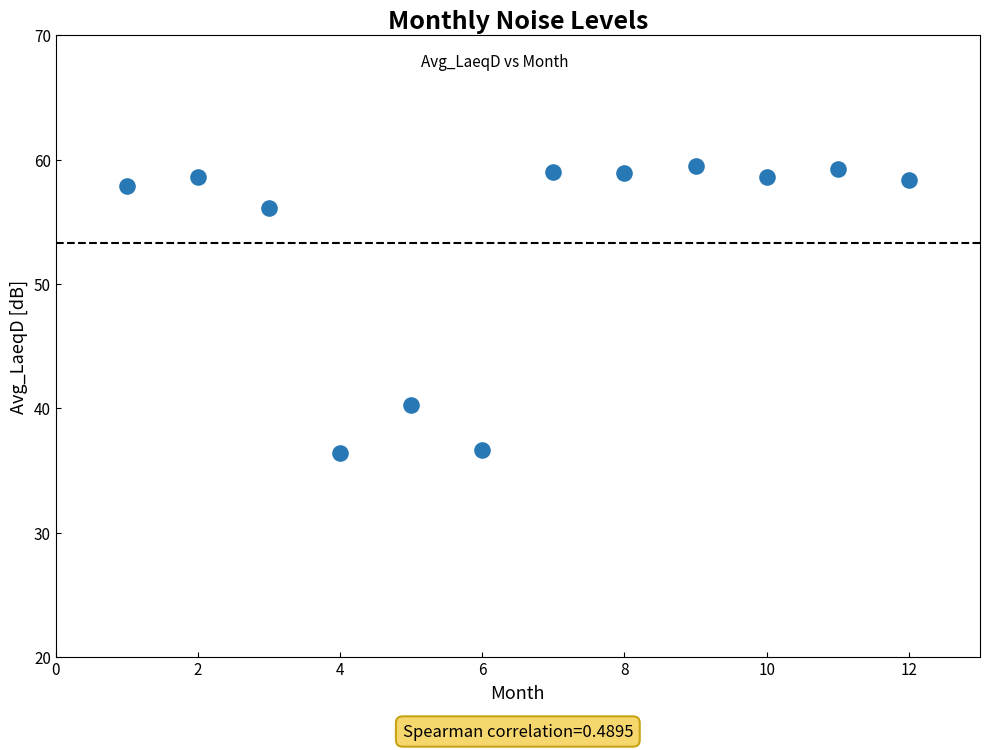

What Y value in the scatter plot is closest to 47?

40.2